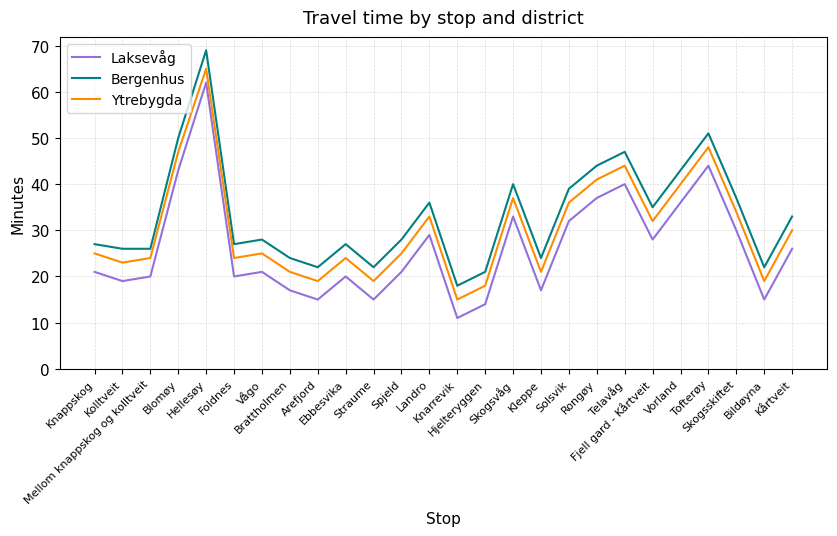

True or false: Ytrebygda has a value of 16 at Landro.

False